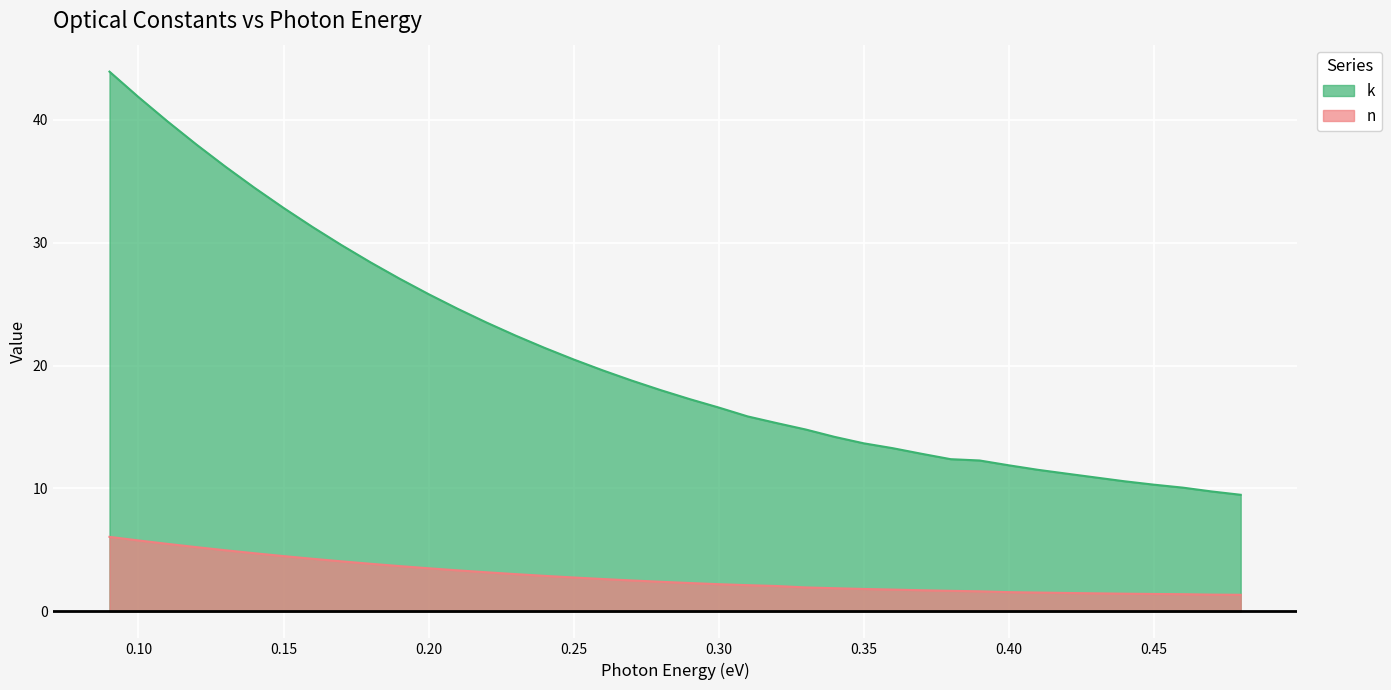

Which category has the highest value across all series?

0.09